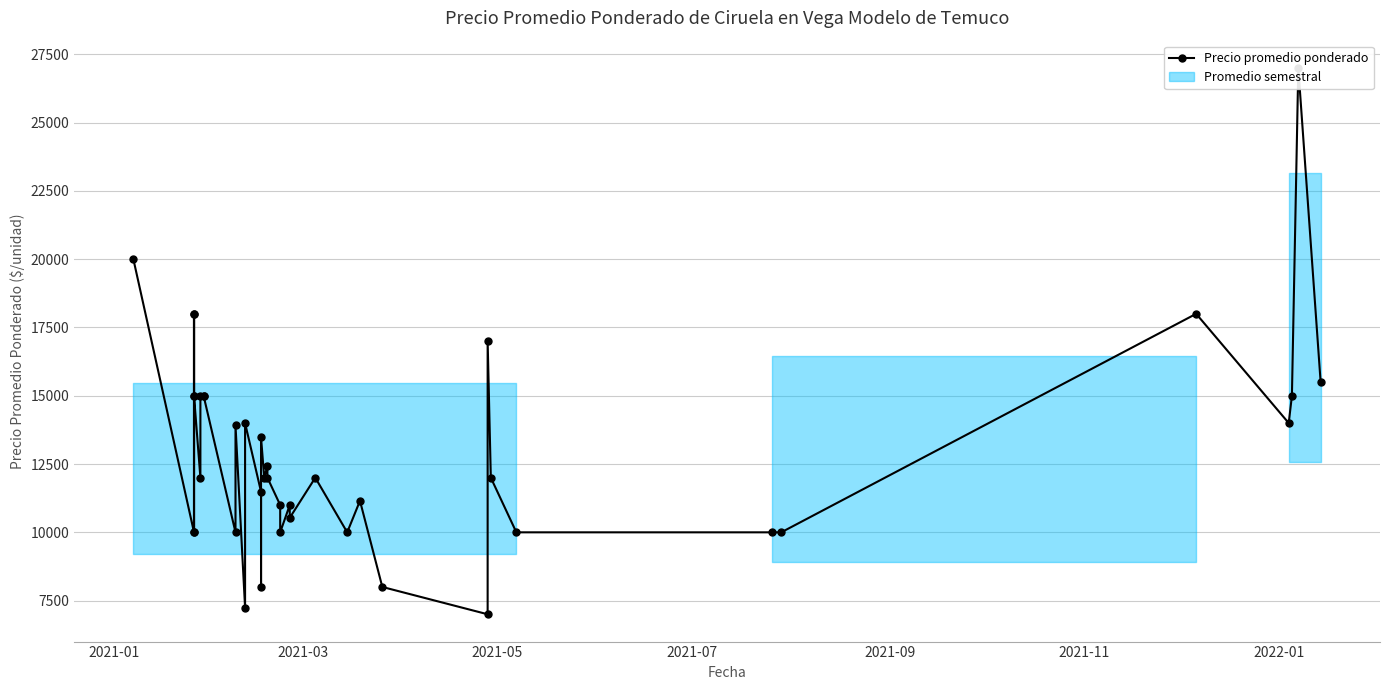

How many lines are shown in the chart?

1